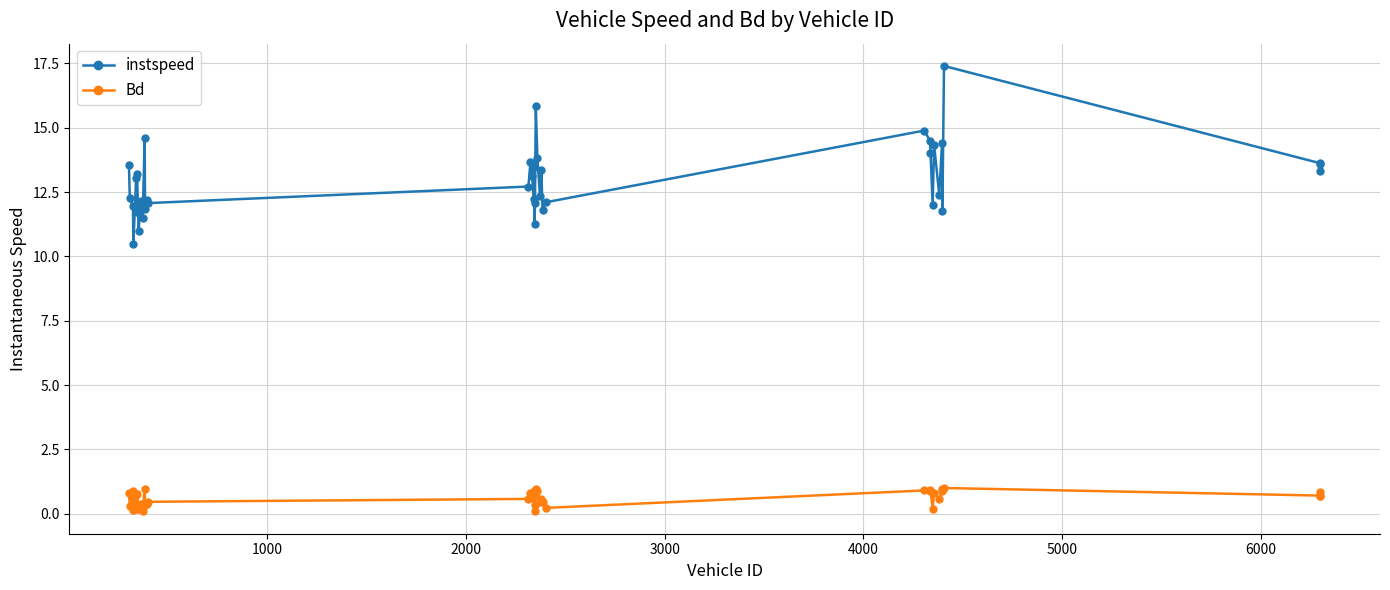

List the series in order of their overall mean, highest first.

instspeed, Bd